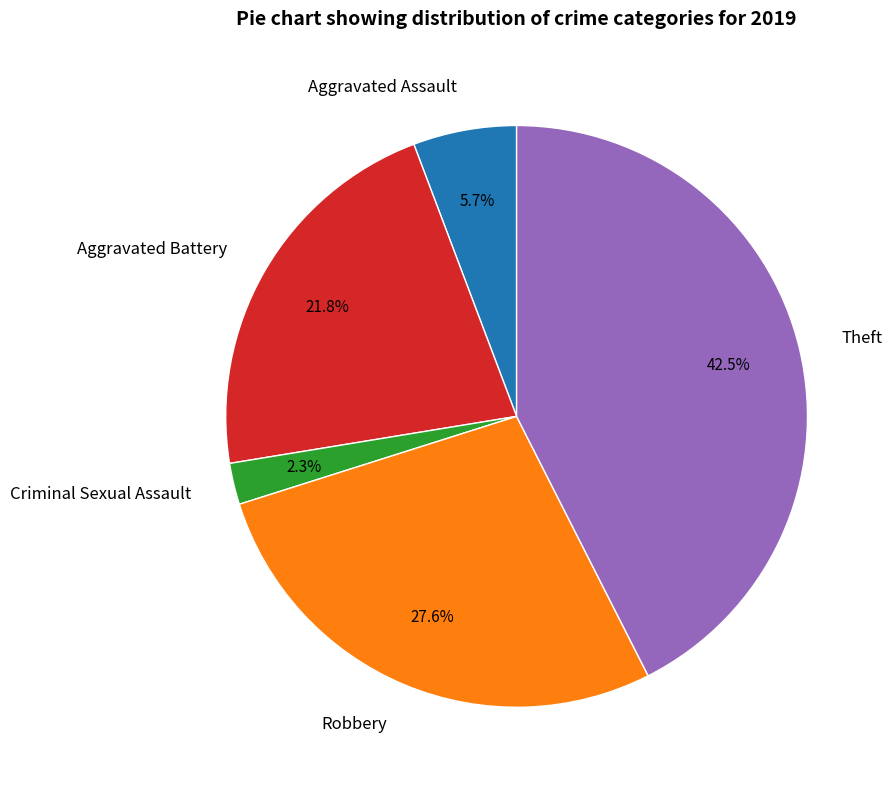

What percentage is the Criminal Sexual Assault slice, to the nearest percent?

2%